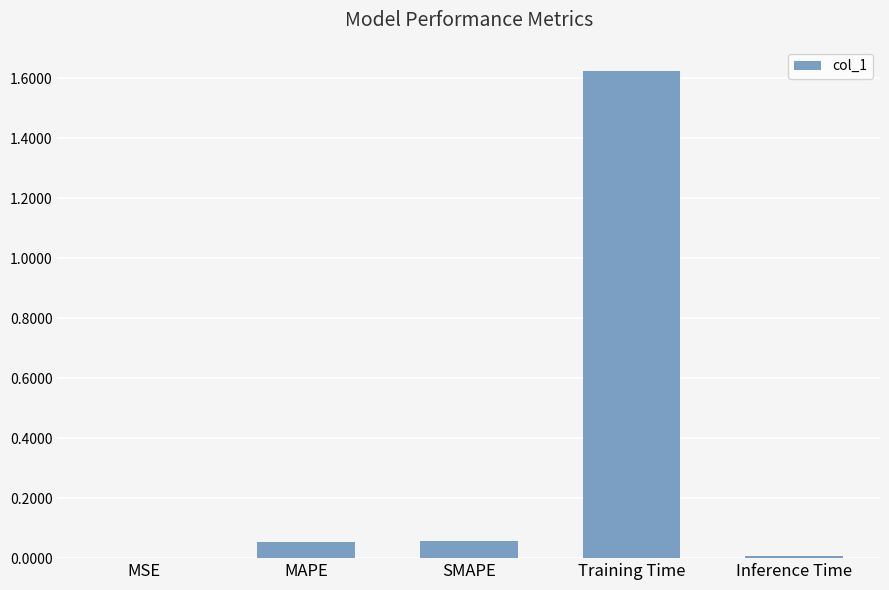

The value at SMAPE is 0.0. True or false?

False